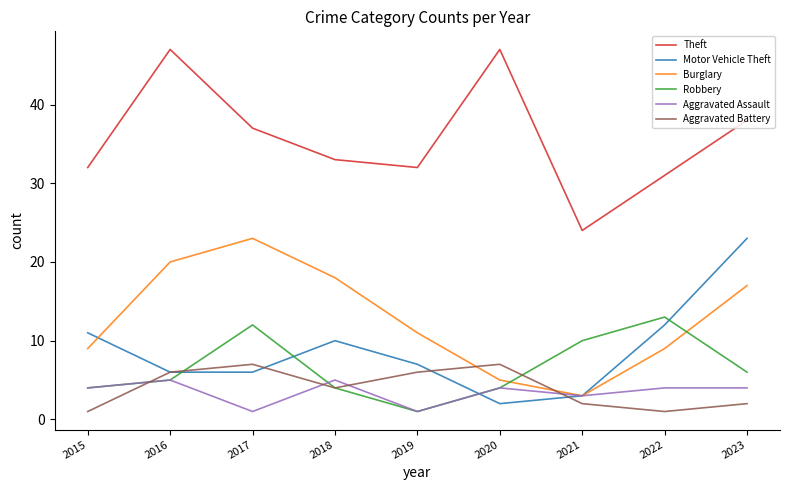

Is the value of Aggravated Assault at 2016 greater than the value of Aggravated Battery at 2021?

Yes